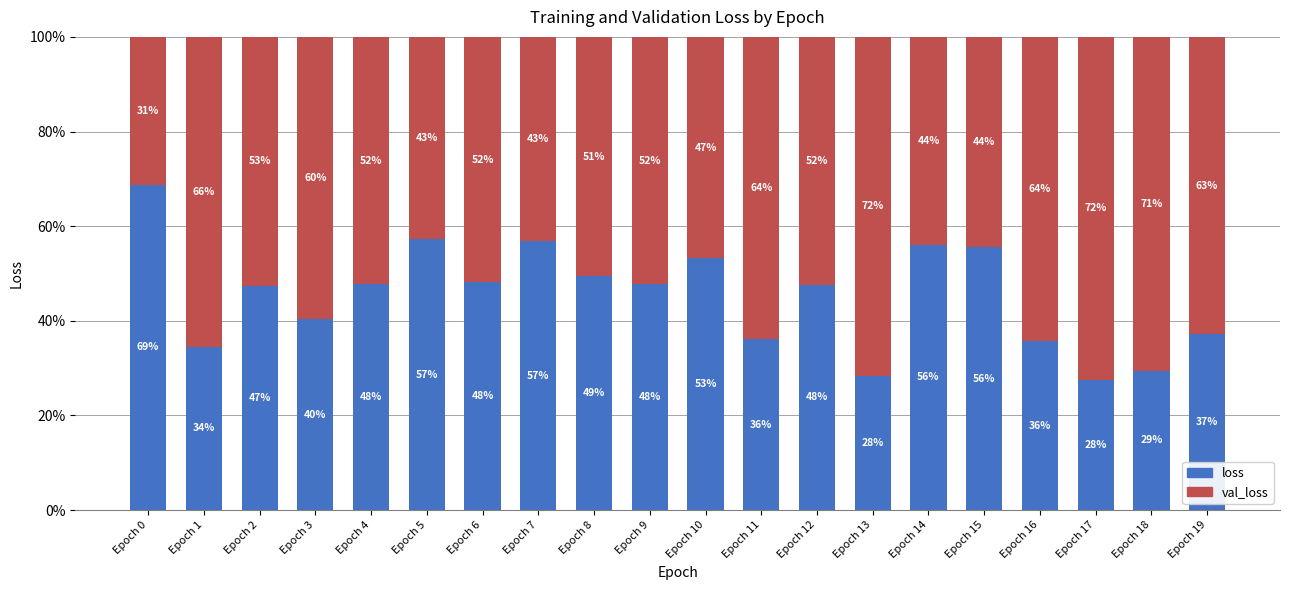

What is the lowest value of the loss series?

27.6